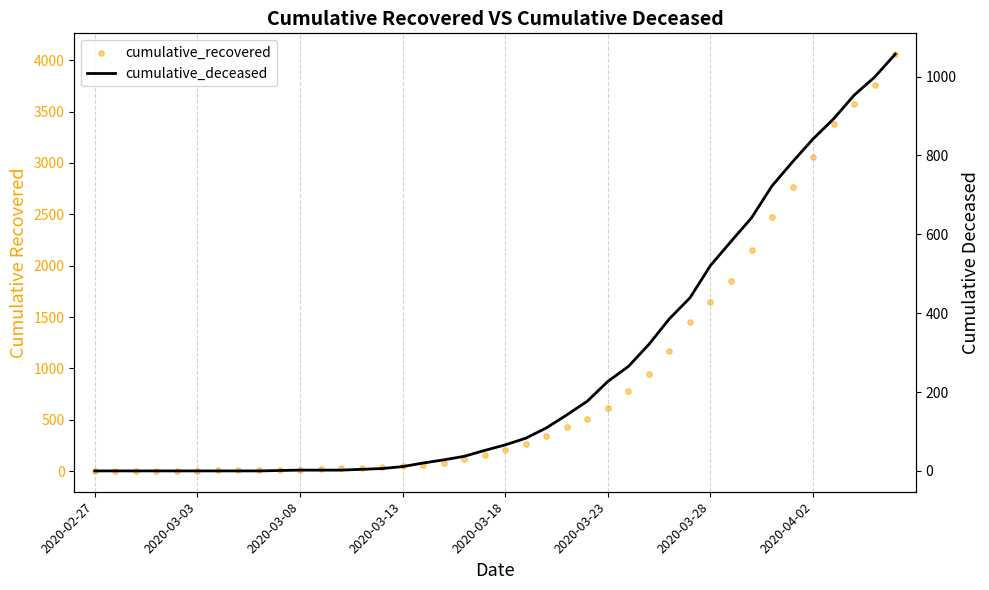

Which series has the largest Y range (max minus min)?

cumulative_recovered